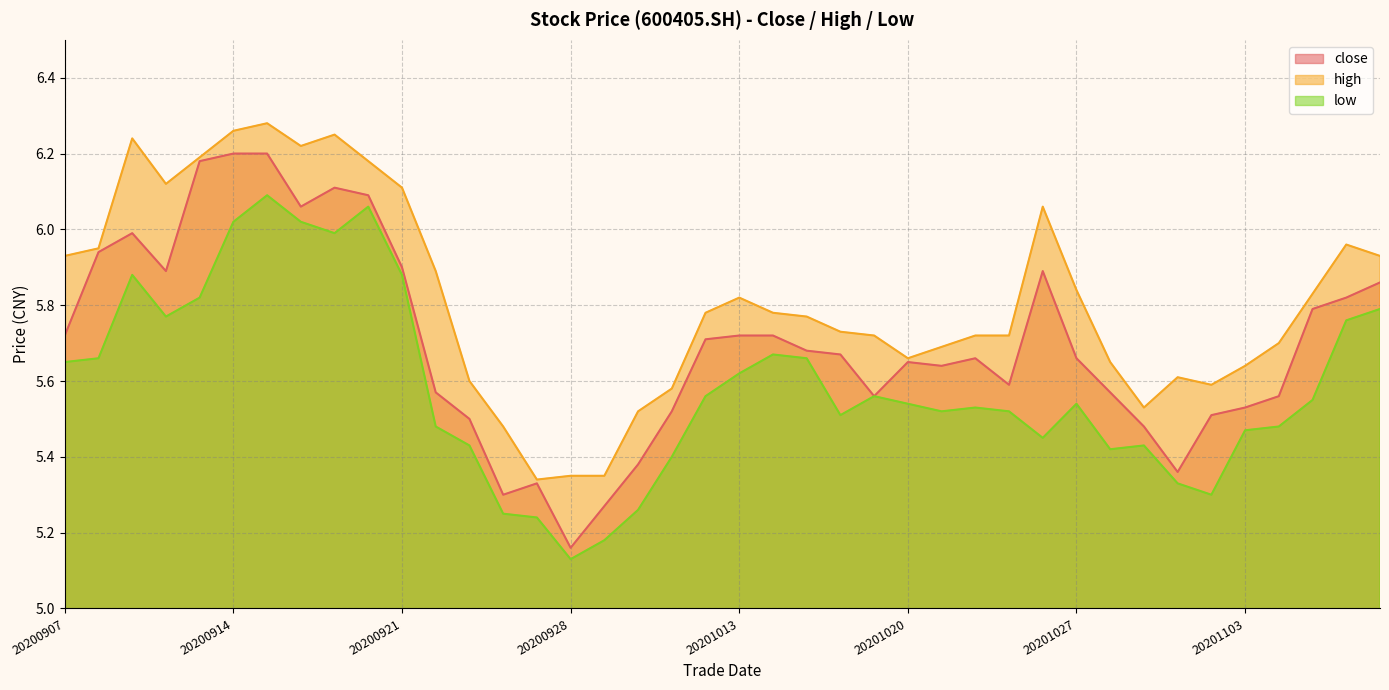

List the labels in order of high value, largest first.

20200915, 20200914, 20200917, 20200909, 20200916, 20200911, 20200918, 20200910, 20200921, 20201026, 20201106, 20200908, 20200907, 20201109, 20200922, 20201027, 20201105, 20201013, 20201012, 20201014, 20201015, 20201016, 20201019, 20201022, 20201023, 20201104, 20201021, 20201020, 20201028, 20201103, 20201030, 20200923, 20201102, 20201009, 20201029, 20200930, 20200924, 20200928, 20200929, 20200925